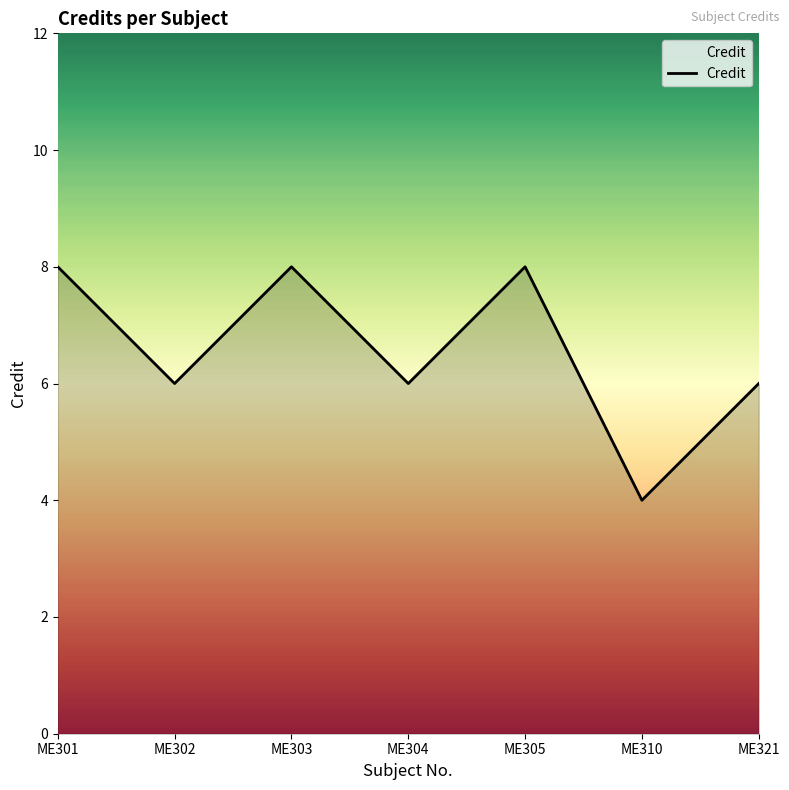

Reading left to right, what are all the values shown in this chart?

8	6	8	6	8	4	6